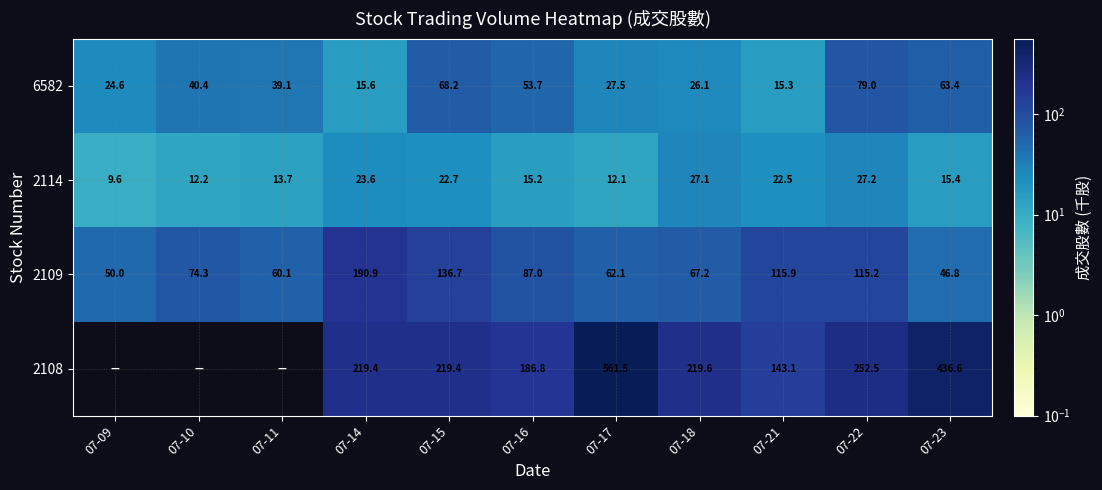

What is the difference between the maximum and minimum values in the 2114 series?

17.6